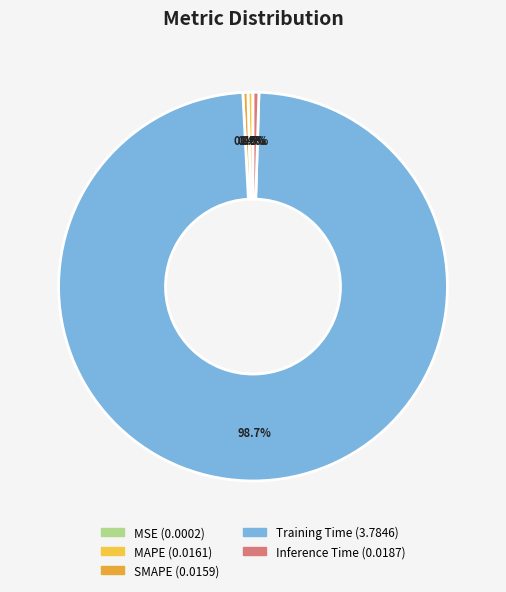

To the nearest percent, what is the average slice percentage?

20%